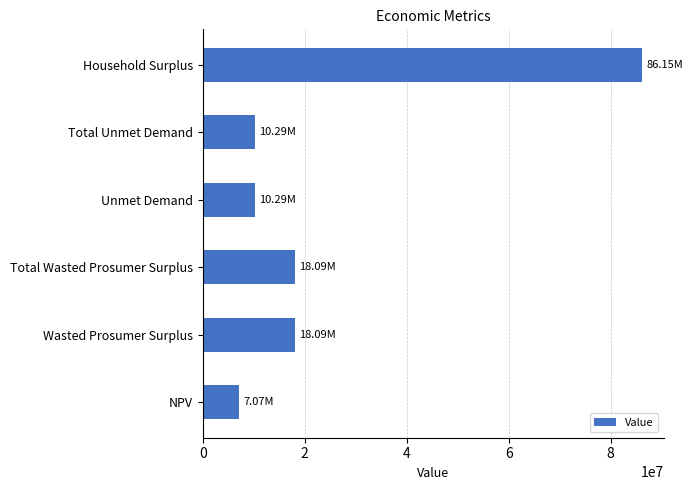

Which category has the highest value across all series?

Household Surplus